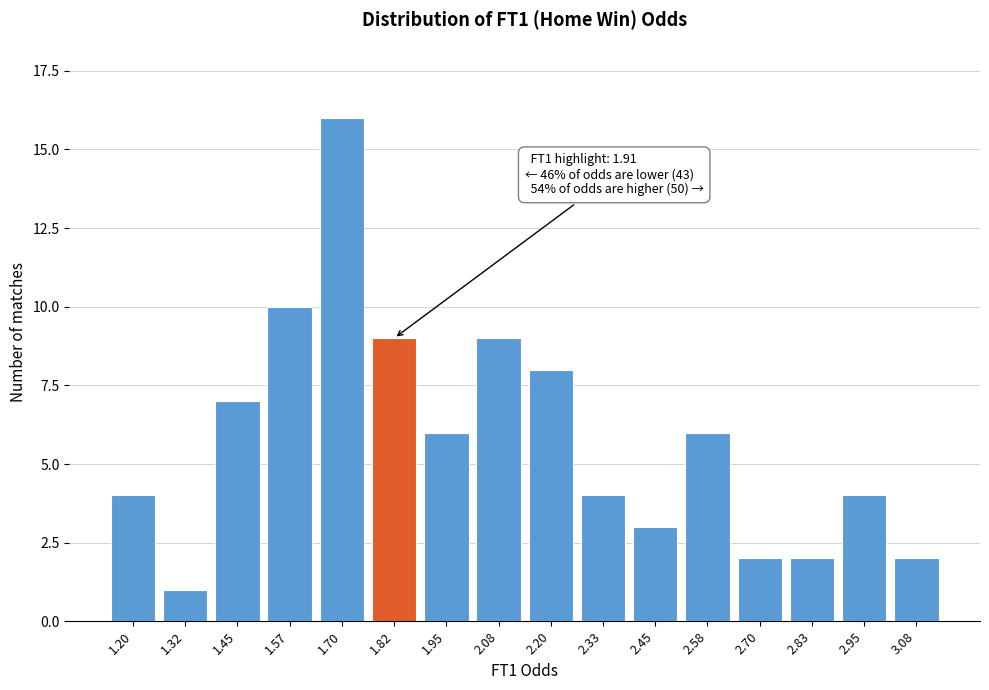

Reading left to right, what are all the values shown in this chart?

1.20=4	1.32=1	1.45=7	1.57=10	1.70=16	1.82=9	1.95=6	2.08=9	2.20=8	2.33=4	2.45=3	2.58=6	2.70=2	2.83=2	2.95=4	3.08=2